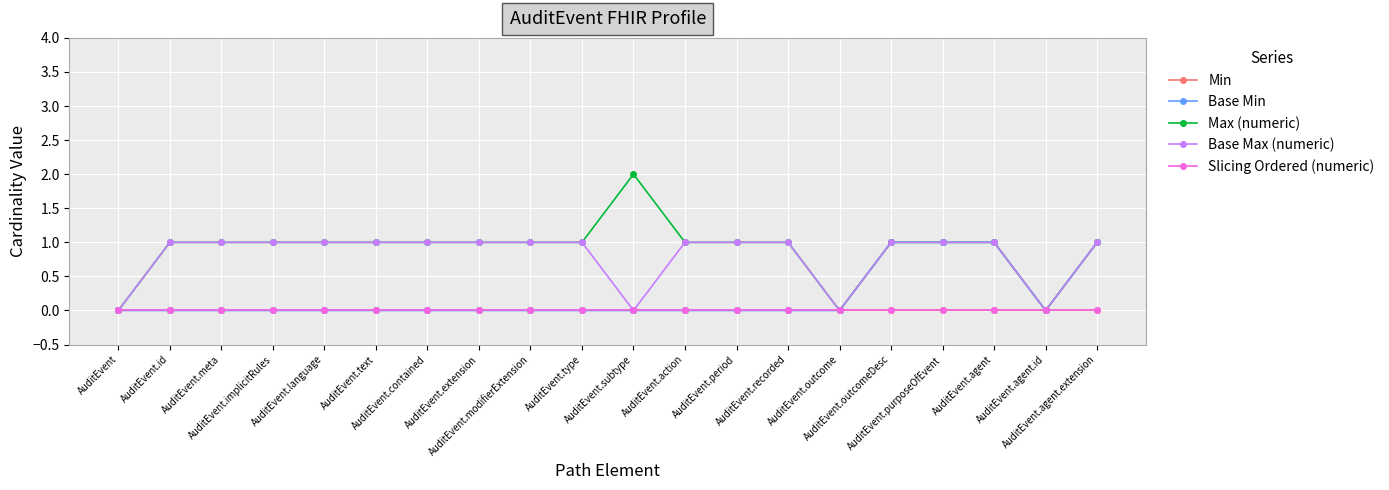

Is the value of Min at AuditEvent.outcomeDesc greater than the value of Base Max (numeric) at AuditEvent.agent.extension?

No